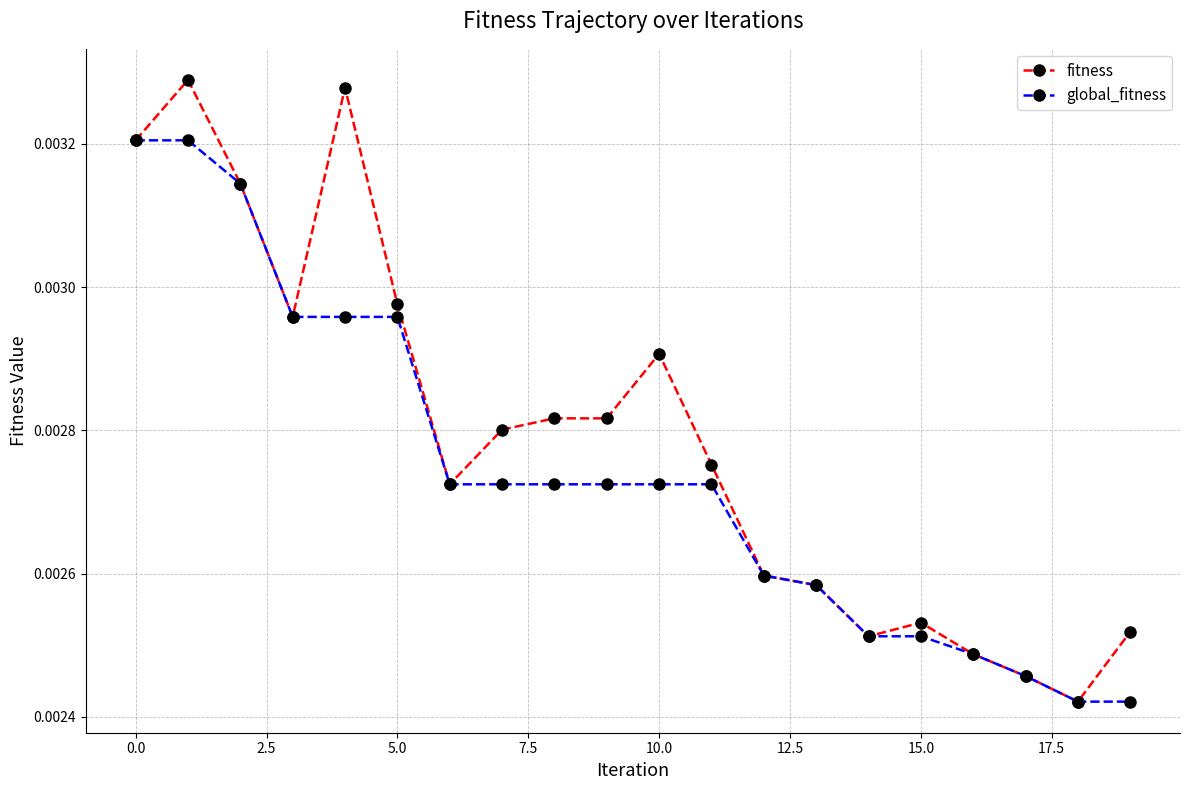

Rank the series by their maximum value, from highest to lowest.

fitness, global_fitness